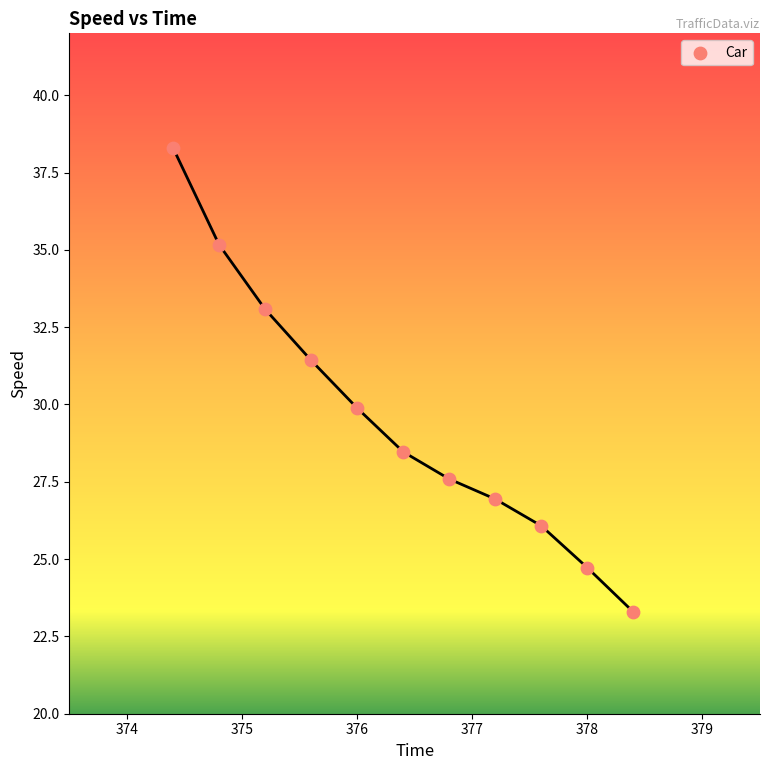

What is the range of X values (max minus min)?

4.0